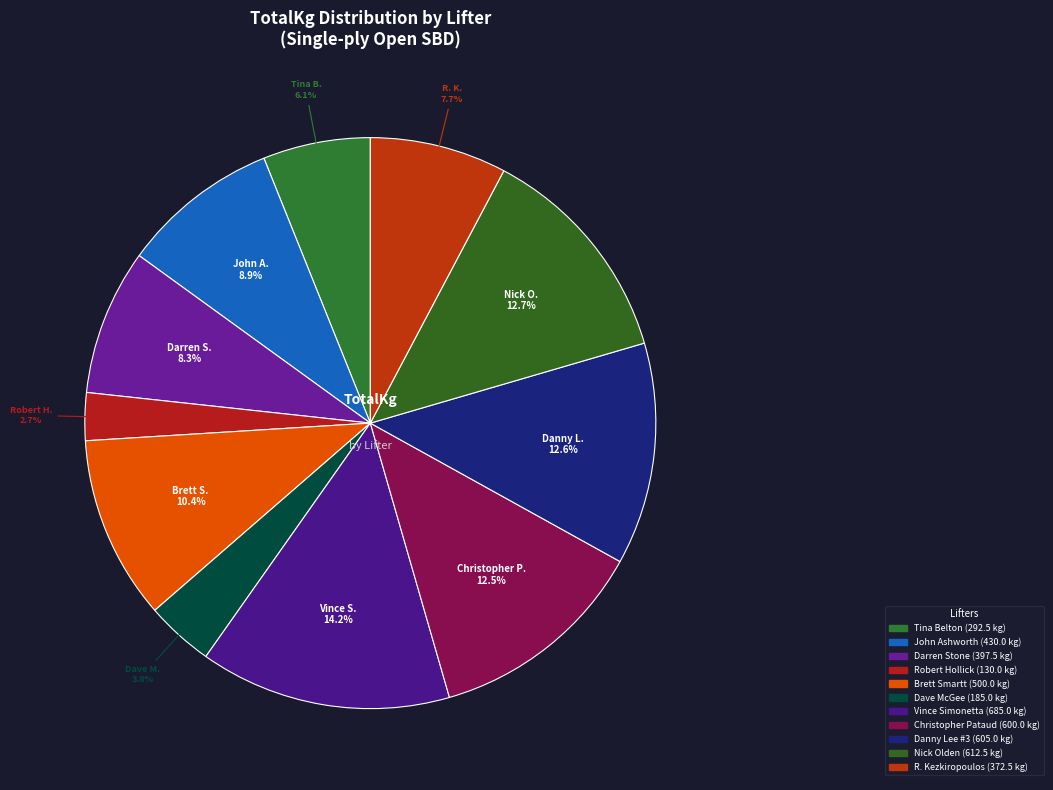

Does Dave McGee account for over 50% of the chart?

No